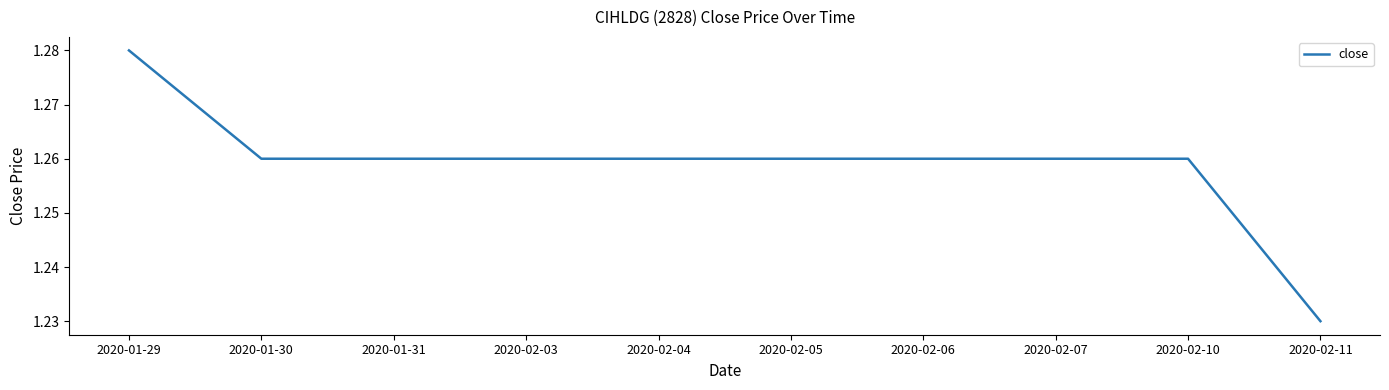

Which category has the lowest value across all series?

2020-02-11